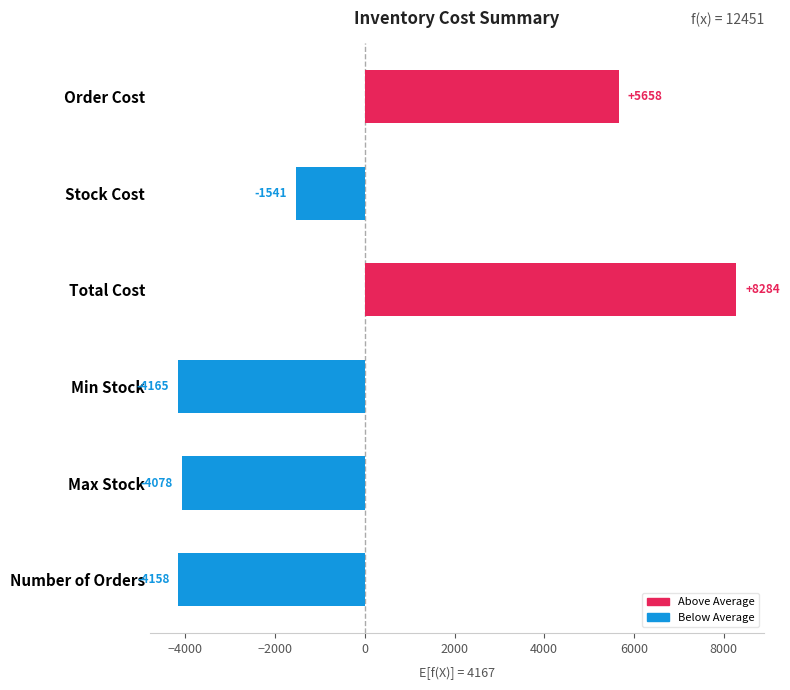

What is the smallest value displayed?

-4165